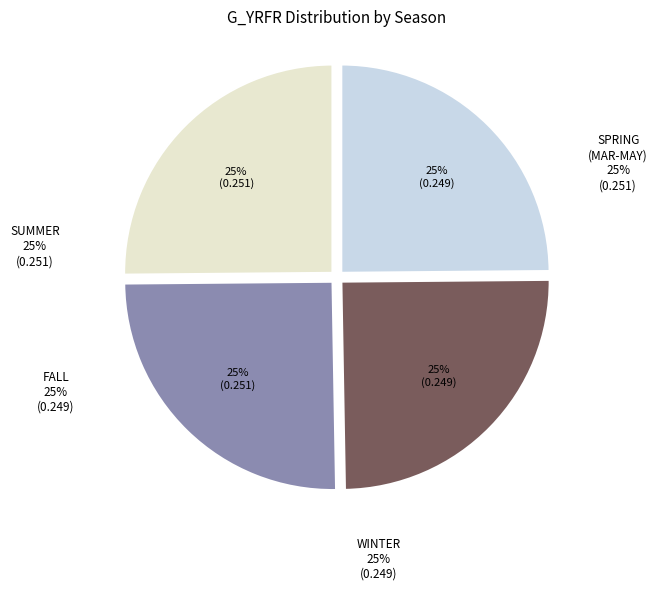

How much of the chart is everything except F?

75.1%